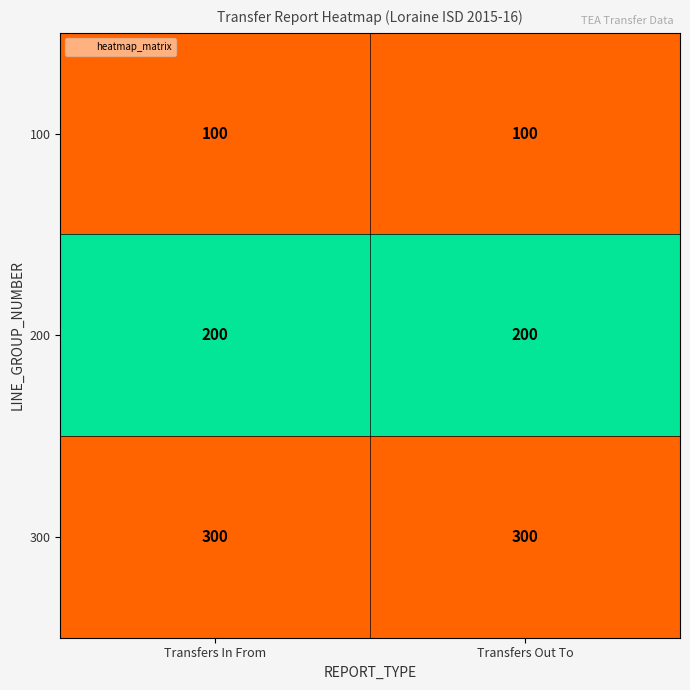

What is the spread (max minus min) of values at Transfers In From?

200